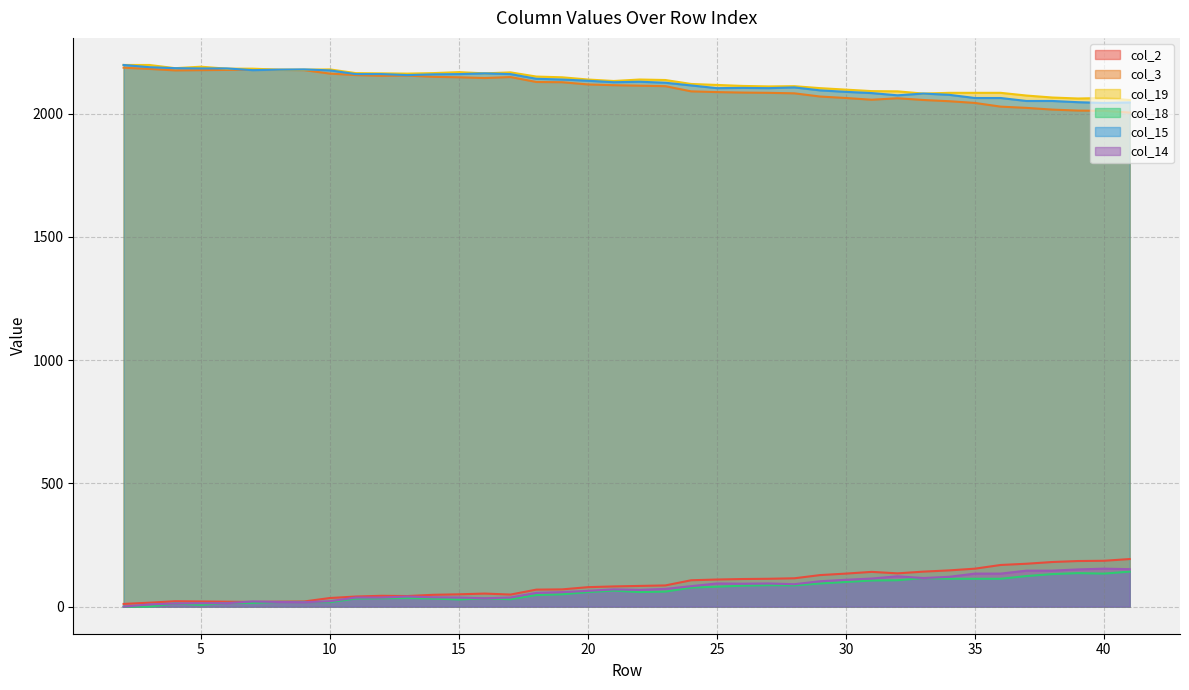

At which label is col_18 closest to 71?

21